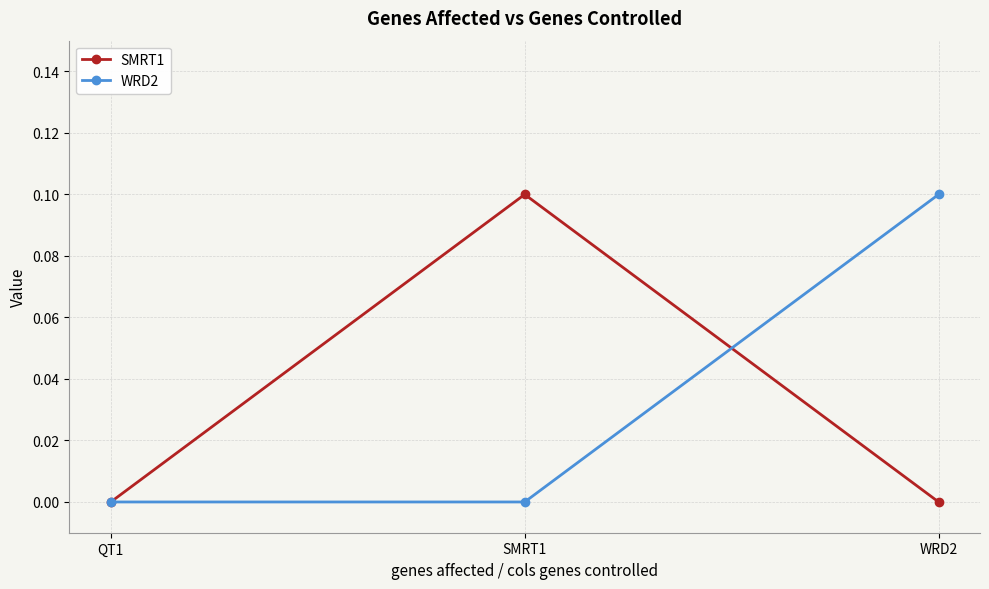

At WRD2, list the series in order from smallest to largest.

SMRT1, WRD2